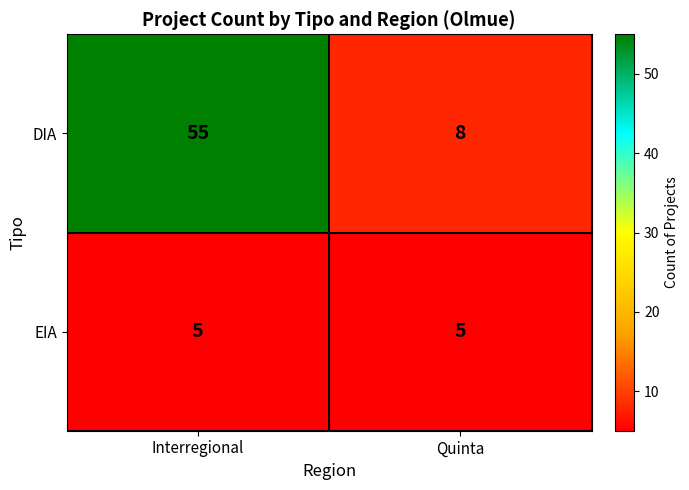

Rank the series by their average value, from highest to lowest.

DIA, EIA